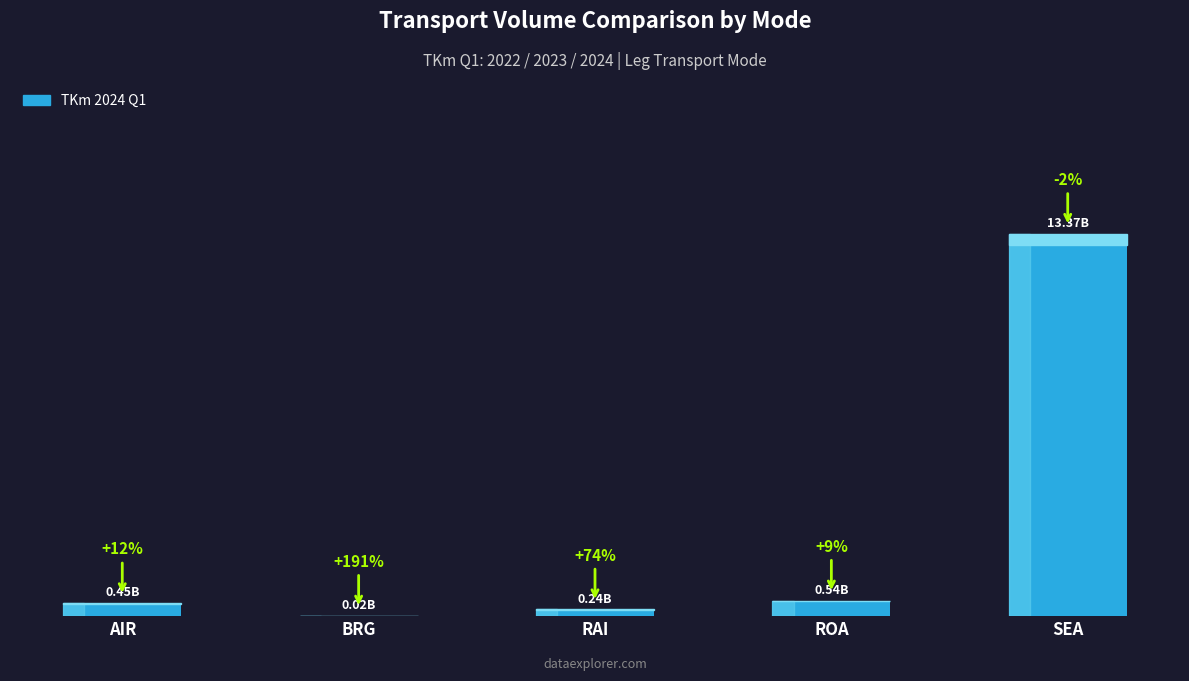

The chart shows a value of 543859161.3 at ROA. True or false?

True